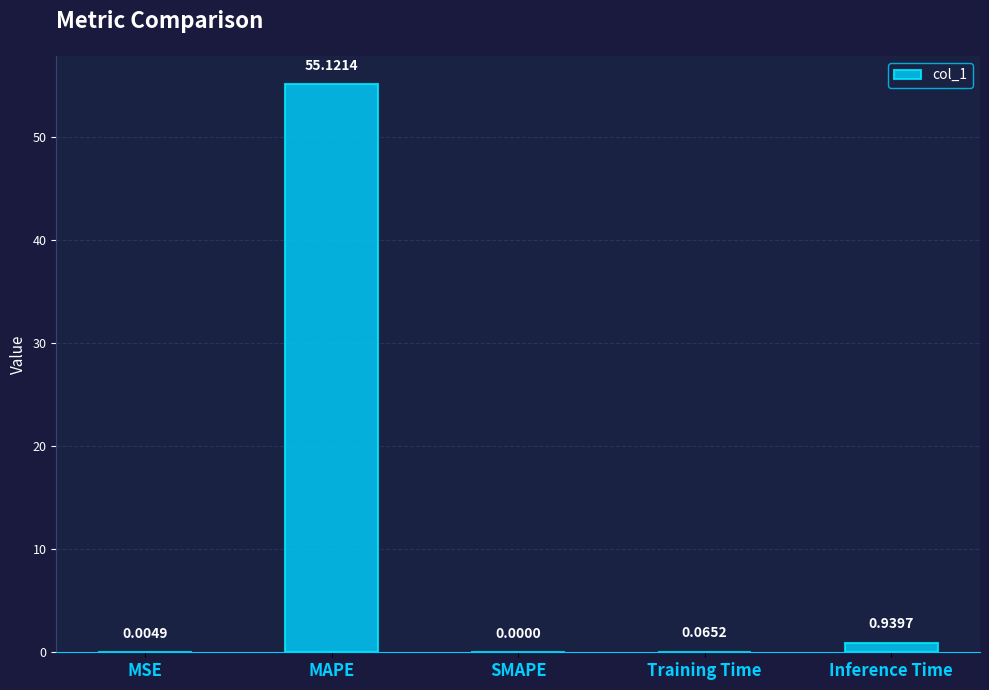

At which label is the value closest to 27?

Inference Time